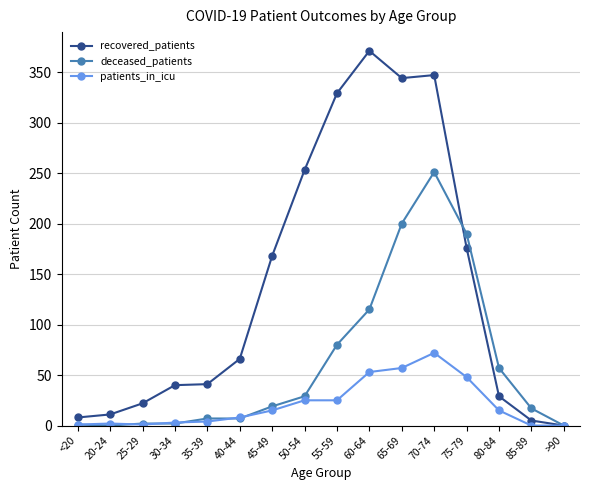

What is the difference between the maximum and minimum values in the patients_in_icu series?

72